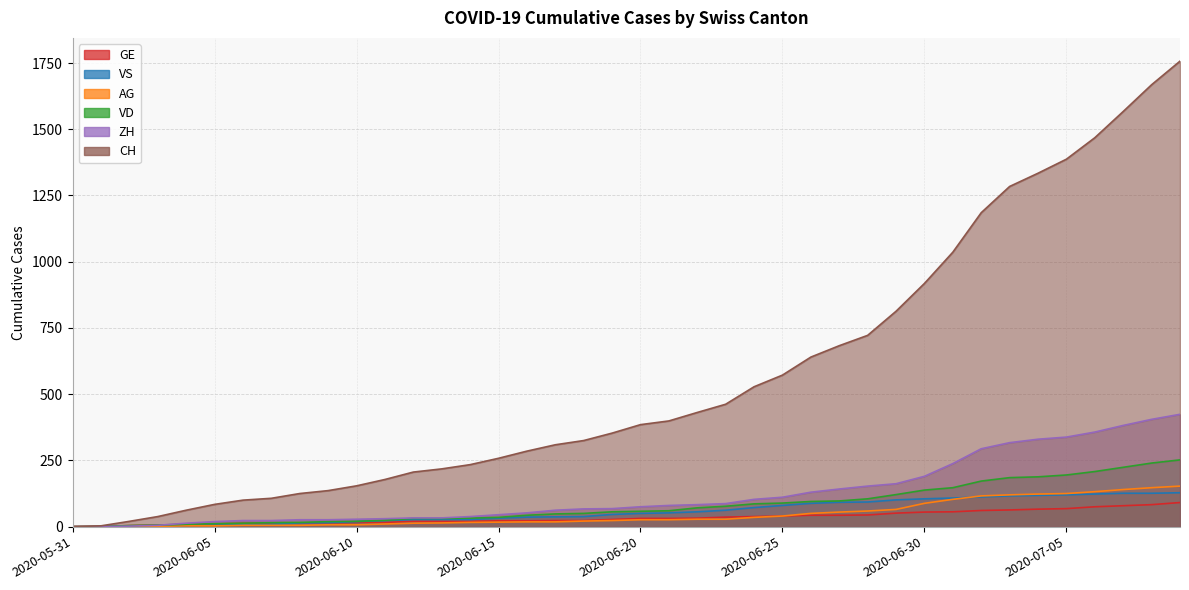

At which label is VD closest to 126?

2020-06-29